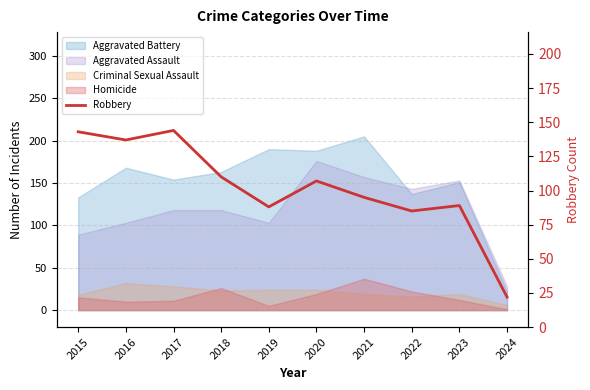

What is the value of the 9th point from the left?

89